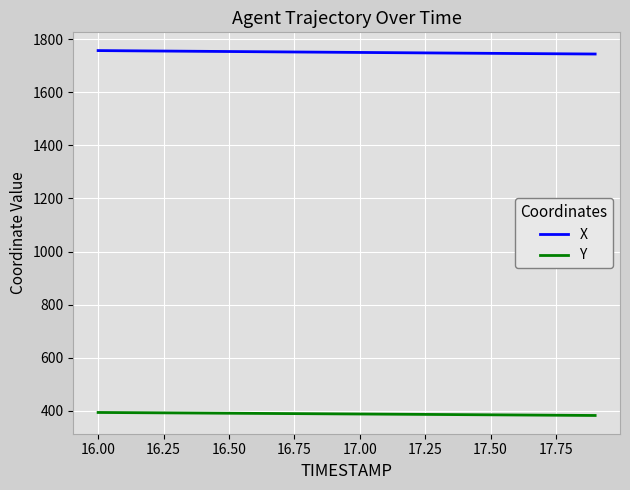

Which series has the largest total across all categories?

X